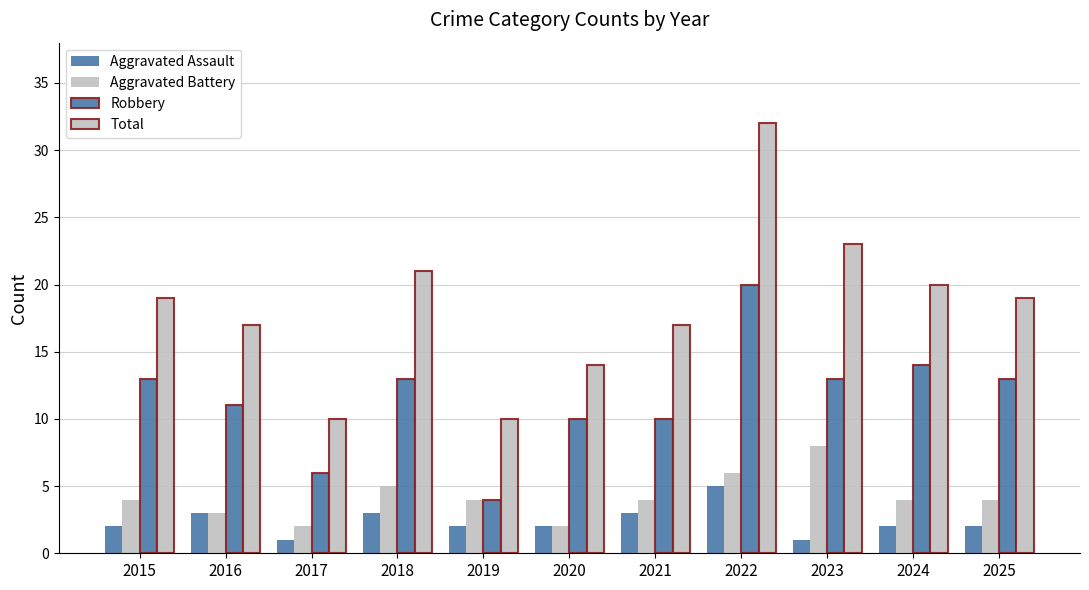

What is the smallest value displayed?

1